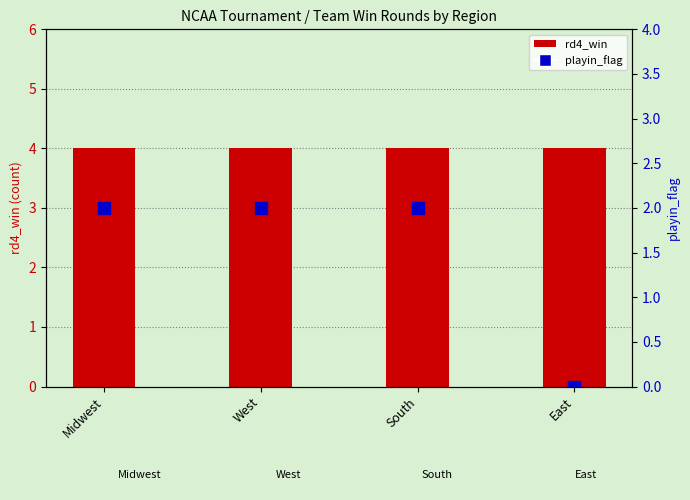

Between West and South, which series saw the biggest shift?

rd4_win